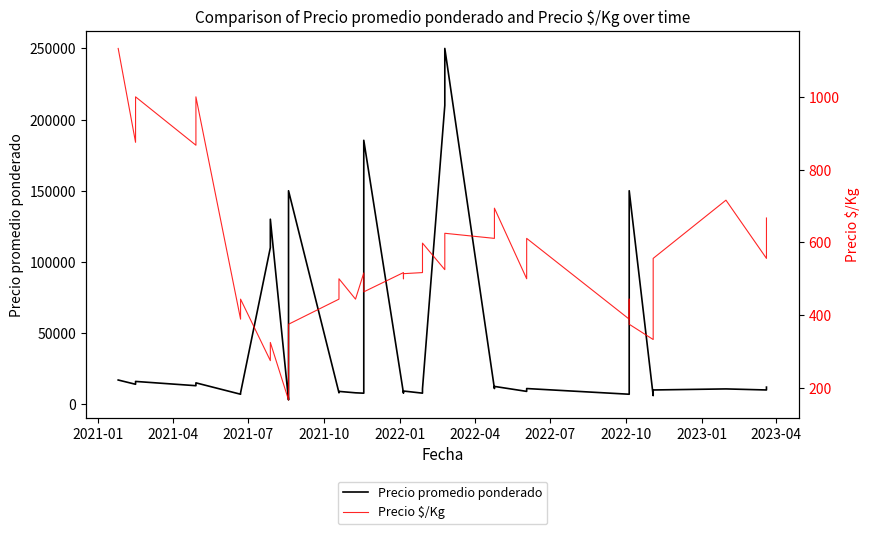

True or false: Precio $/Kg and Precio promedio ponderado cross at least once.

False